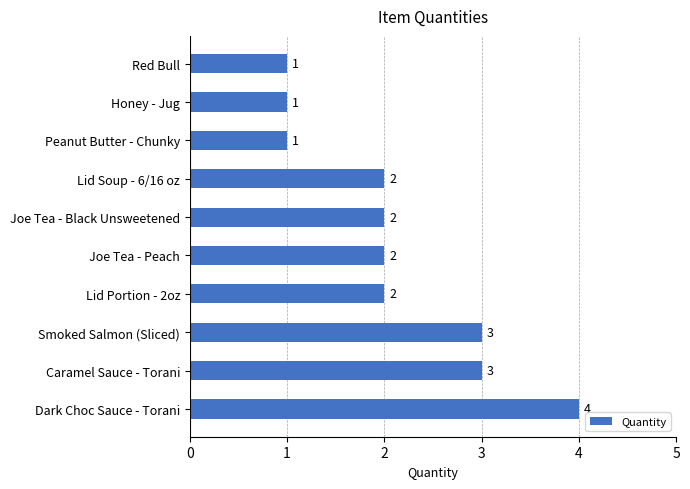

The chart shows a value of 2 at Caramel Sauce - Torani. True or false?

False